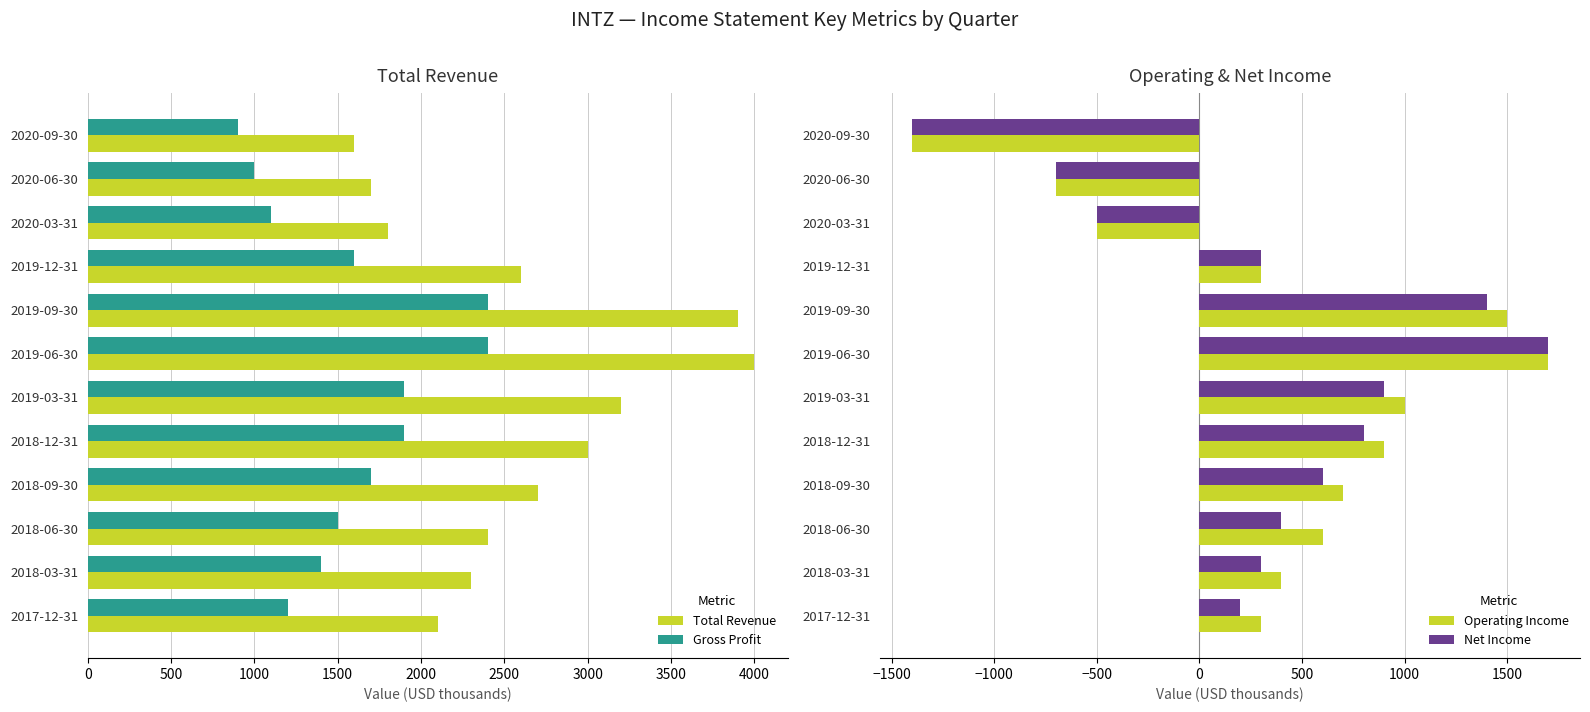

Rank the categories by Total Revenue value from lowest to highest.

2020-09-30, 2020-06-30, 2020-03-31, 2017-12-31, 2018-03-31, 2018-06-30, 2019-12-31, 2018-09-30, 2018-12-31, 2019-03-31, 2019-09-30, 2019-06-30